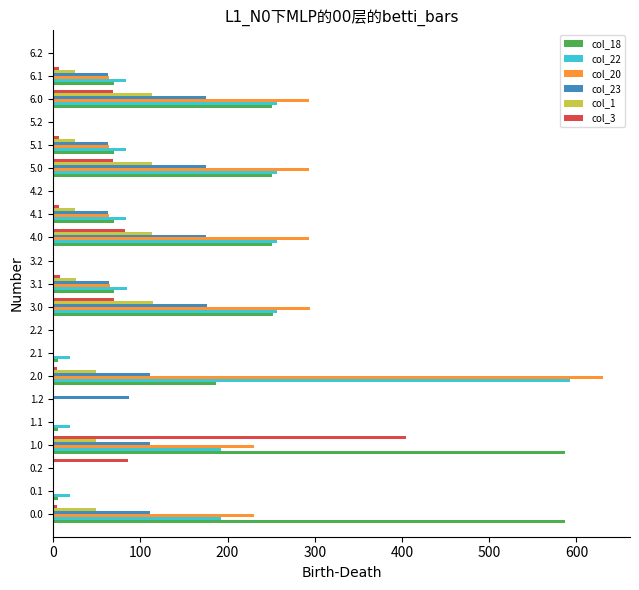

Which series has the widest spread of values?

col_20